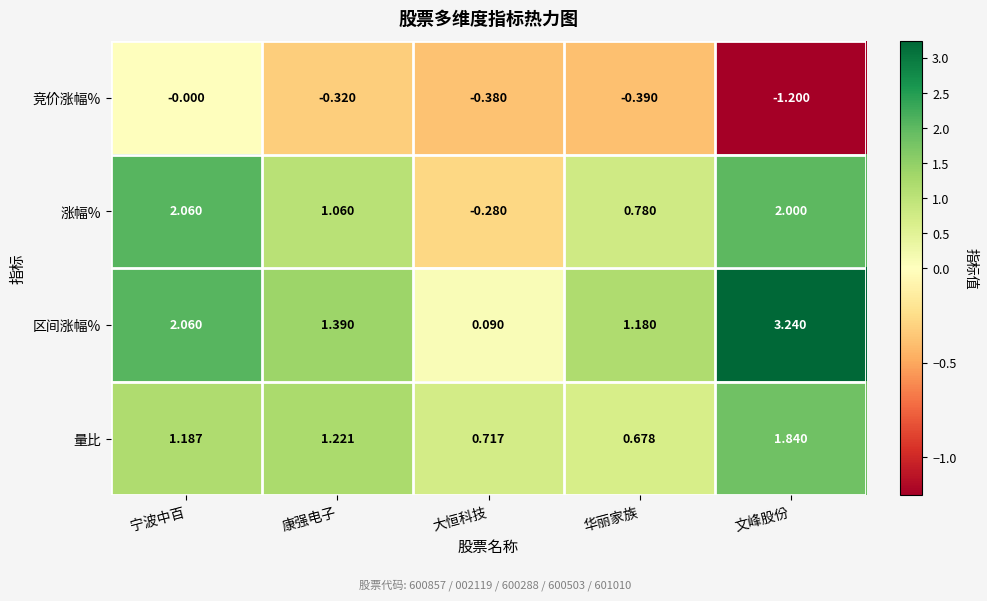

Which series has the widest spread of values?

区间涨幅%